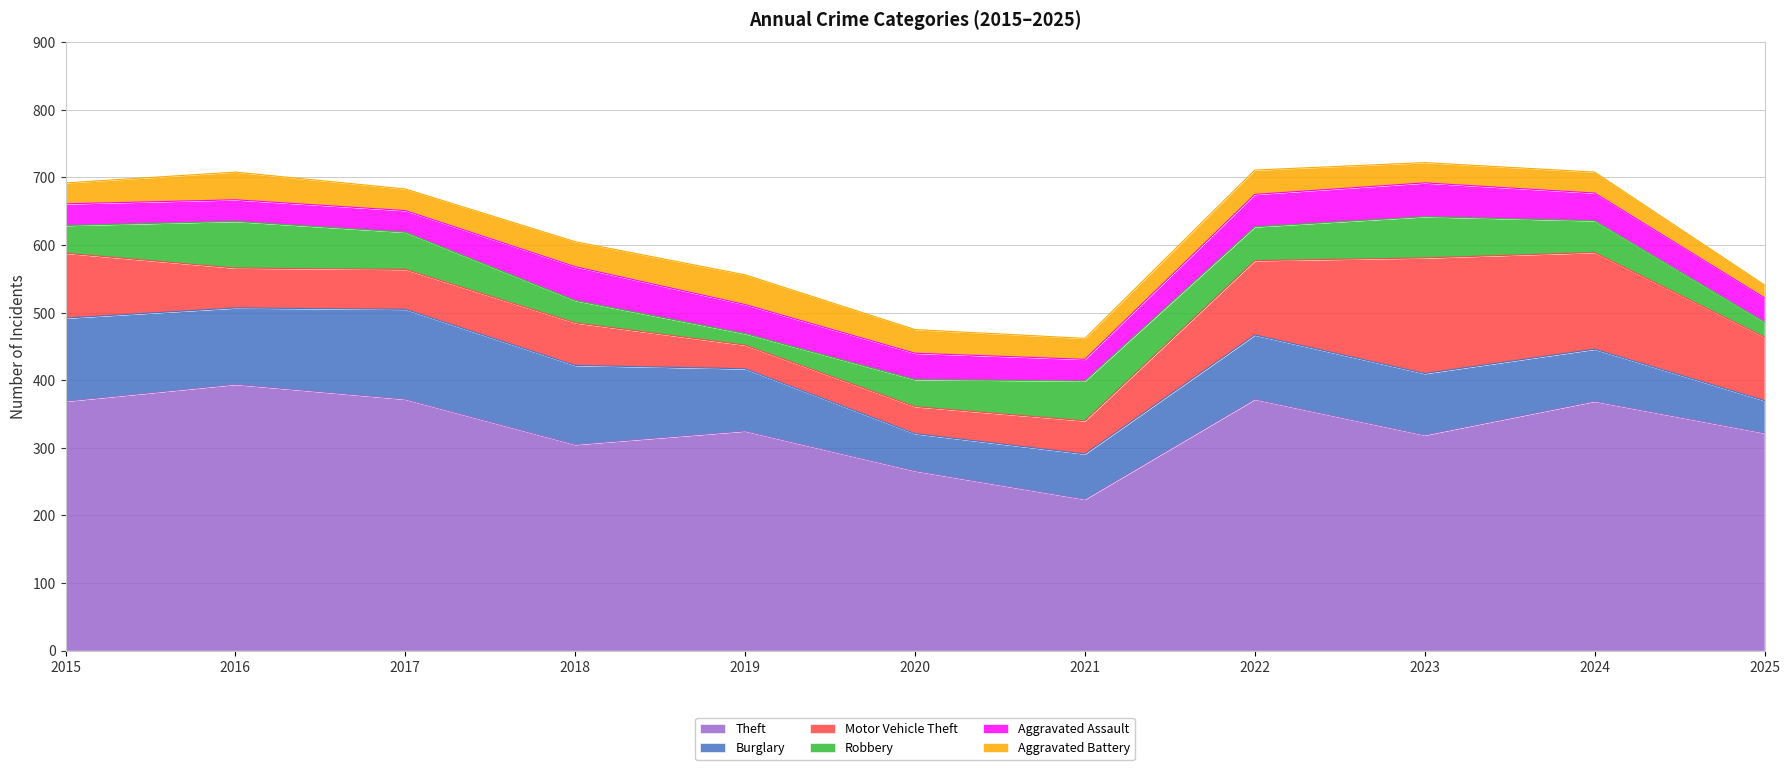

At which category does Robbery reach its first local peak?

2016